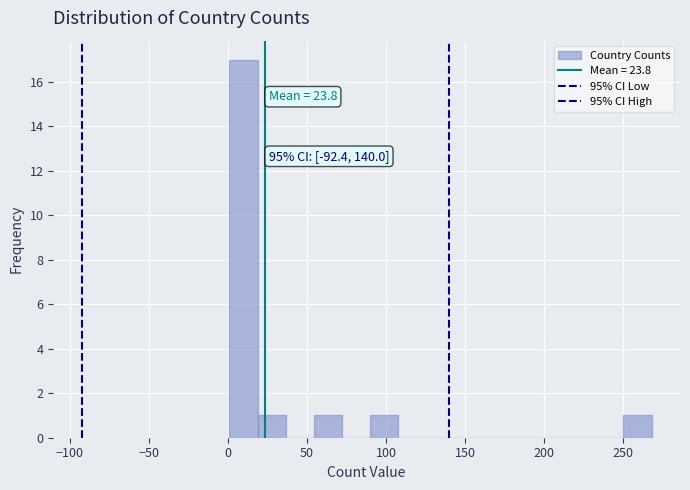

Around what value on the x-axis is the tallest bar? Give the approximate position of its centre, as read against the axis.

10